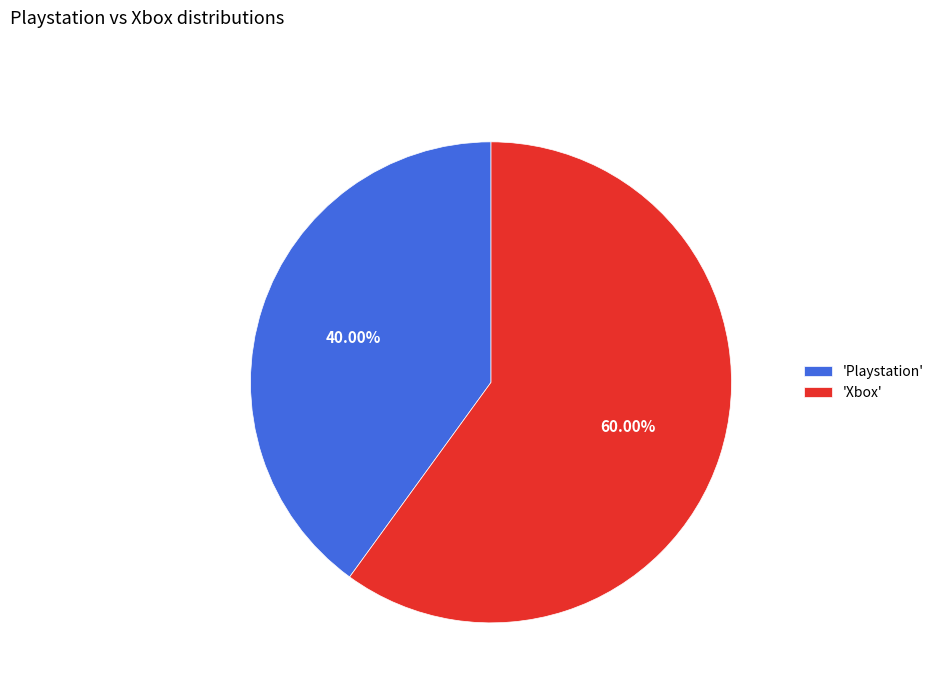

What is the largest slice in the pie chart?

'Xbox'